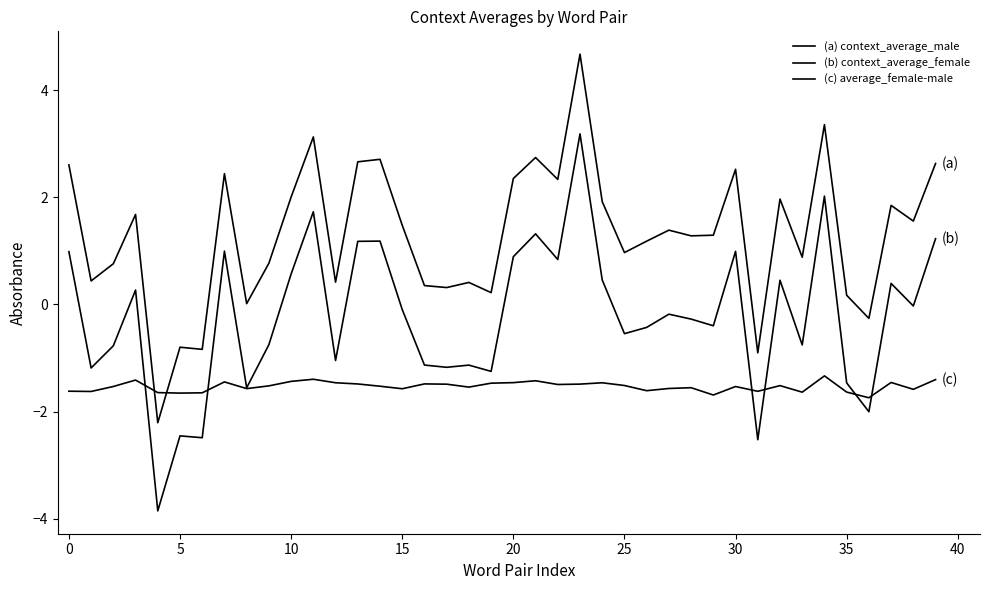

Does the chart display data point markers on the line(s)?

No